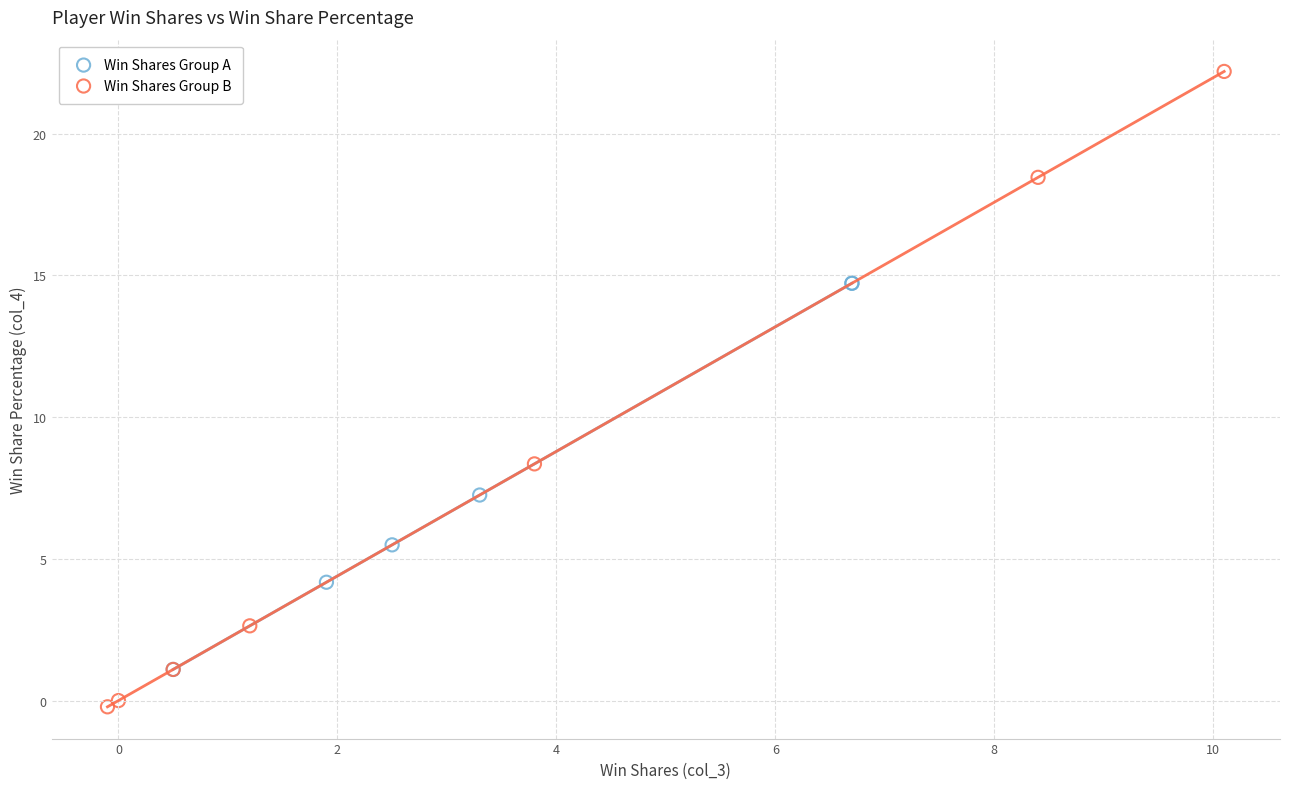

Which series has the widest spread of Y values?

Win Shares Group B